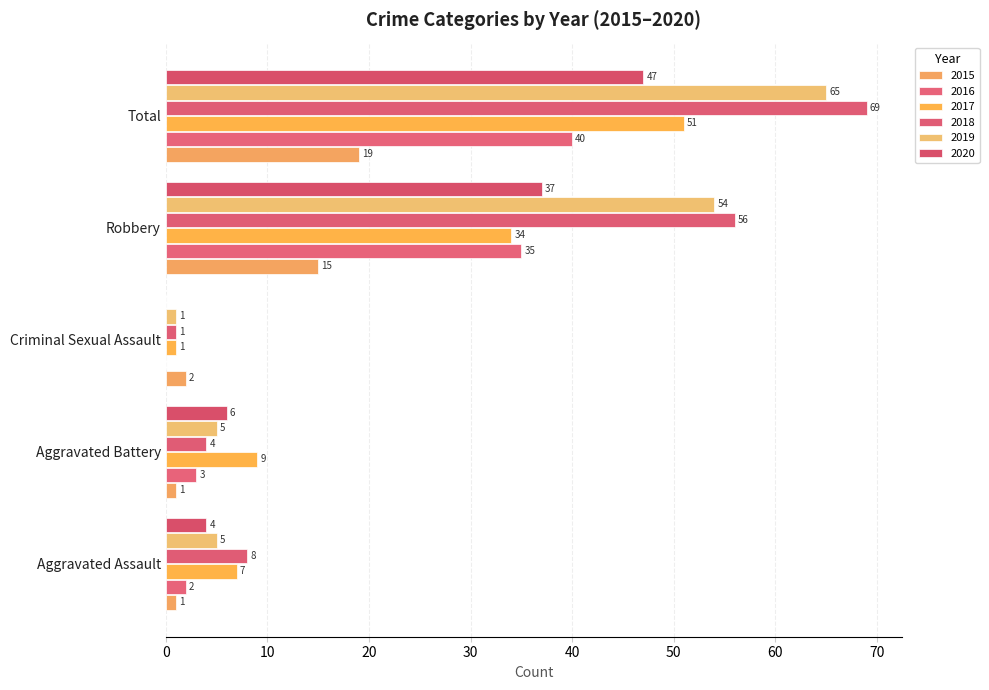

How many data points does each series have?

5